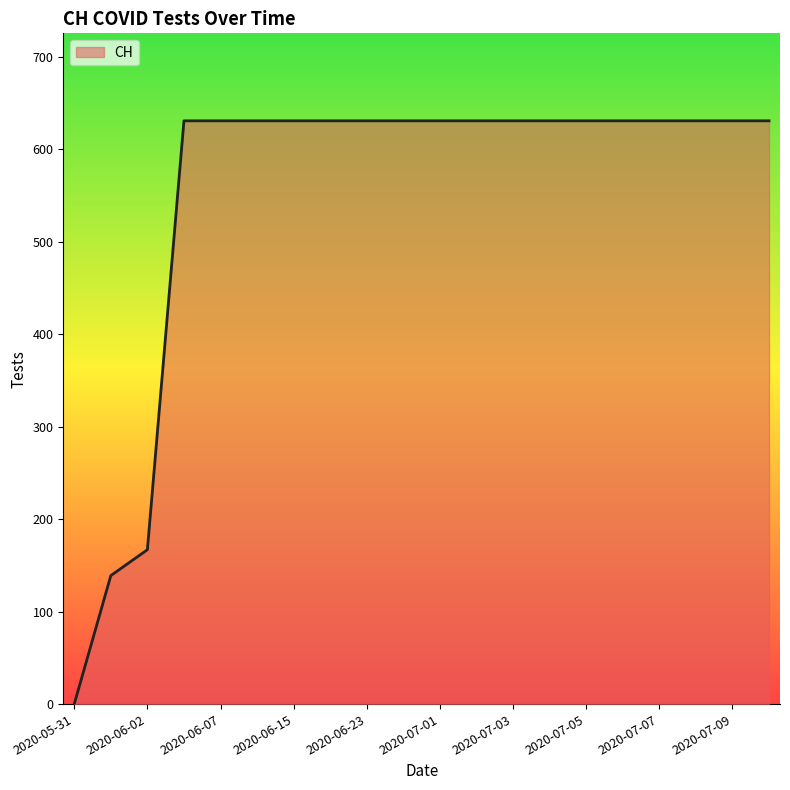

How many lines are shown in the chart?

1